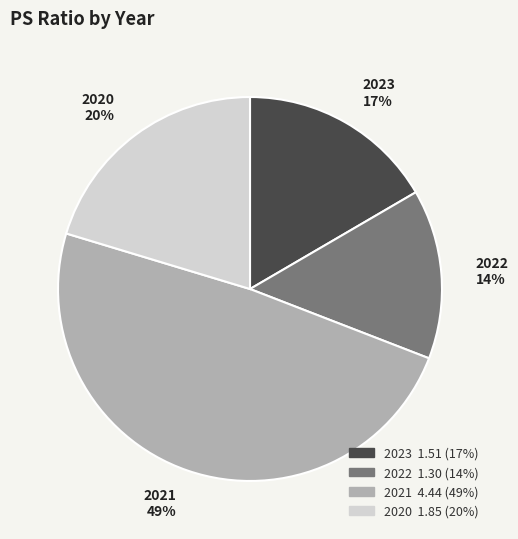

True or false: 2022 accounts for 14% of the total.

True